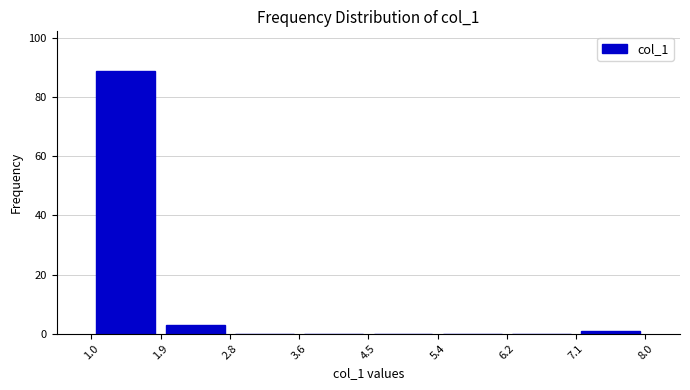

Reading left to right, list every bar in this chart as the range it spans on the x-axis followed by its height. The values are not printed on the chart, so give them approximately, as read against the axis.

1.0 to 1.9: 90
1.9 to 2.8: 4
2.8 to 3.6: 0
3.6 to 4.5: 0
4.5 to 5.4: 0
5.4 to 6.2: 0
6.2 to 7.1: 0
7.1 to 8.0: under 2